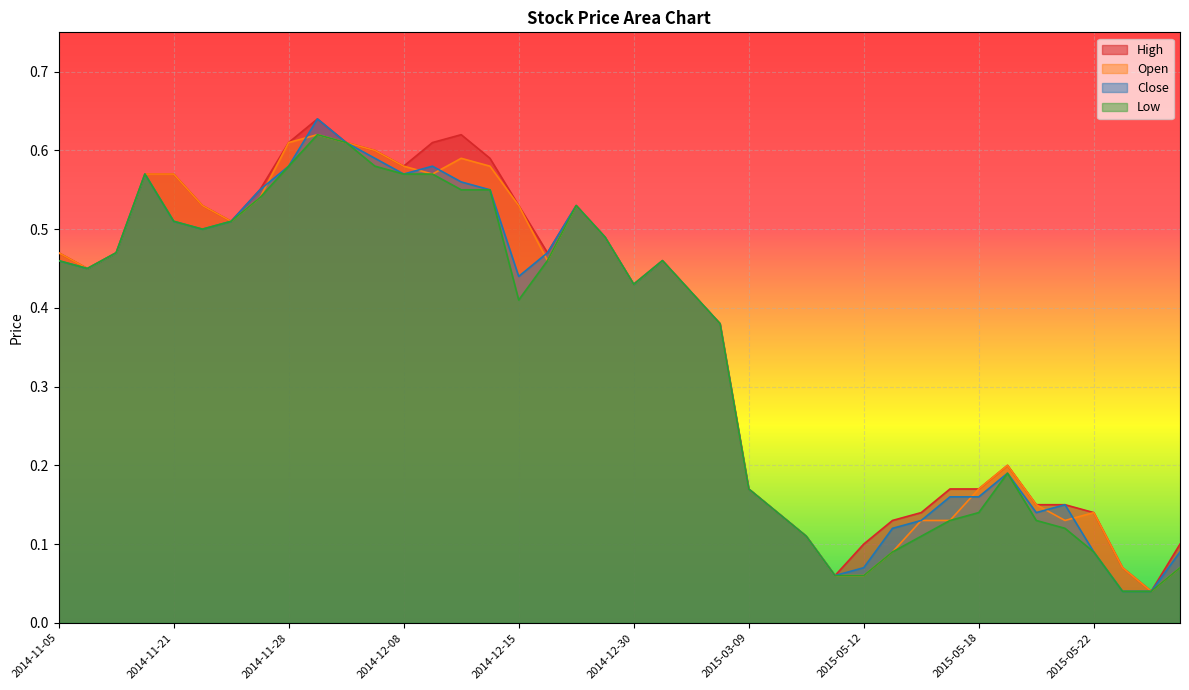

Which series changed the most between 2014-12-16 and 2015-05-21?

Low